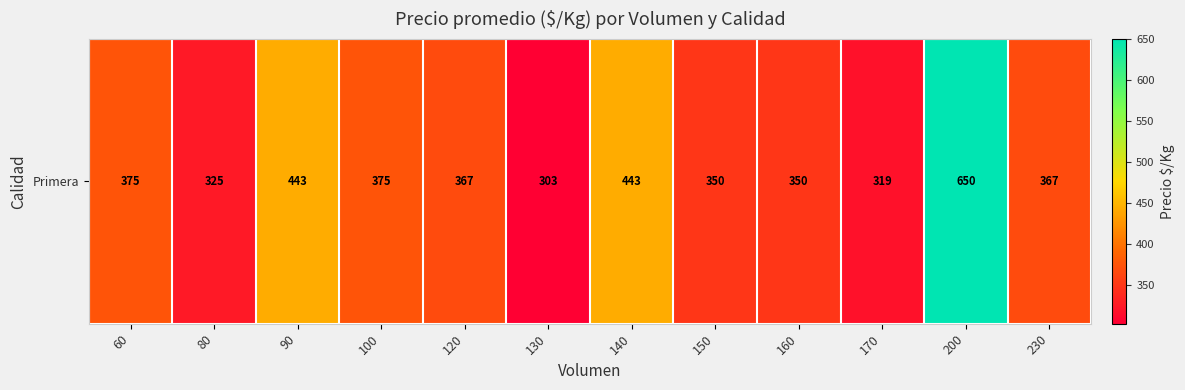

What is the sum of all values?

4667